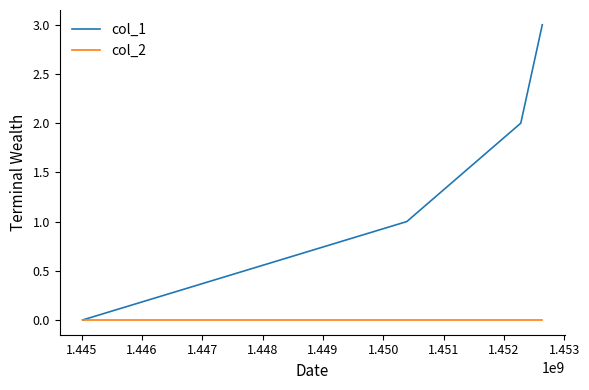

What is the sum of all col_1 values?

6